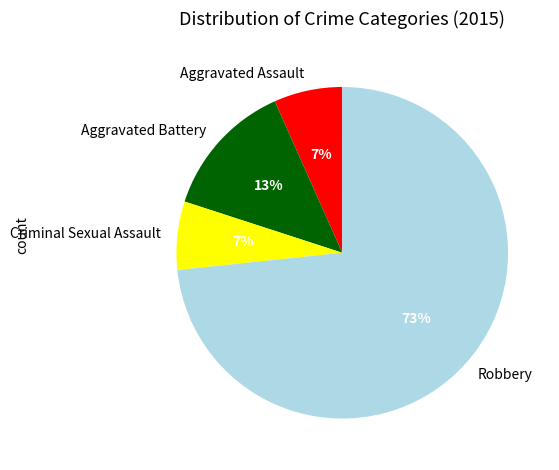

How many slices are in this pie chart?

4